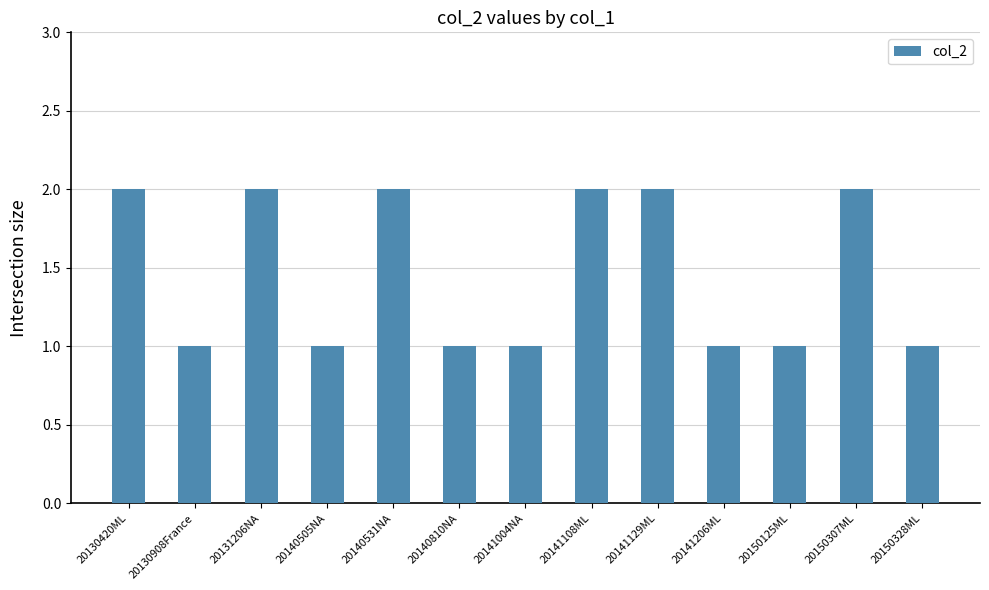

Approximately how many times larger is the value at 20150125ML compared to 20150328ML?

1.0